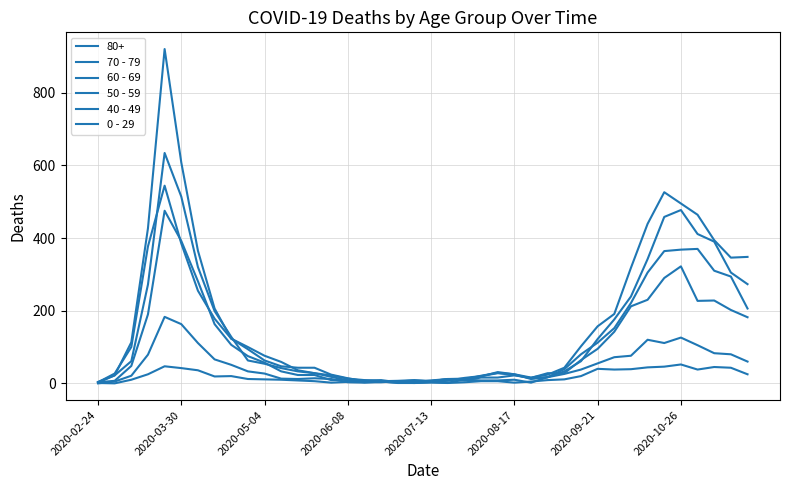

Is this an area chart (filled region under the line)?

No